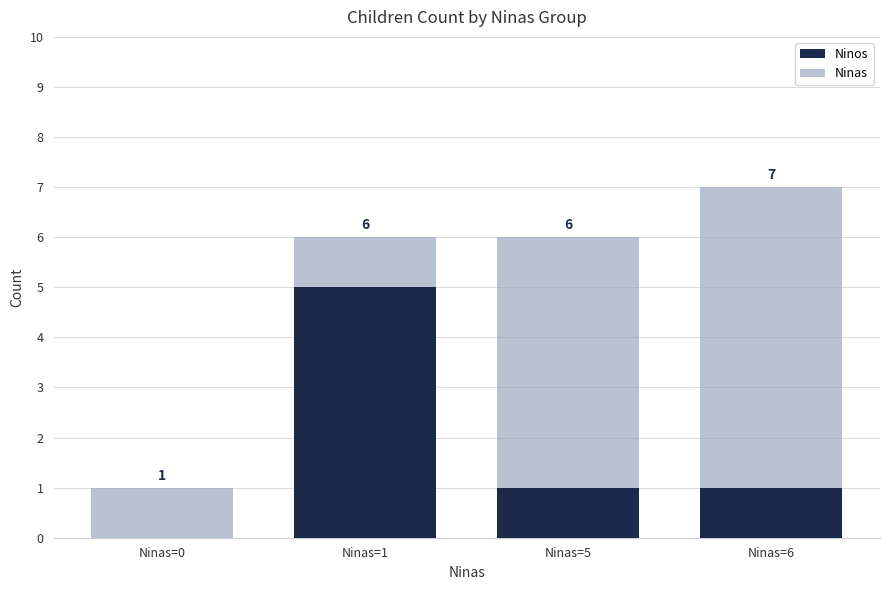

What is the average value of the Ninos series?

2